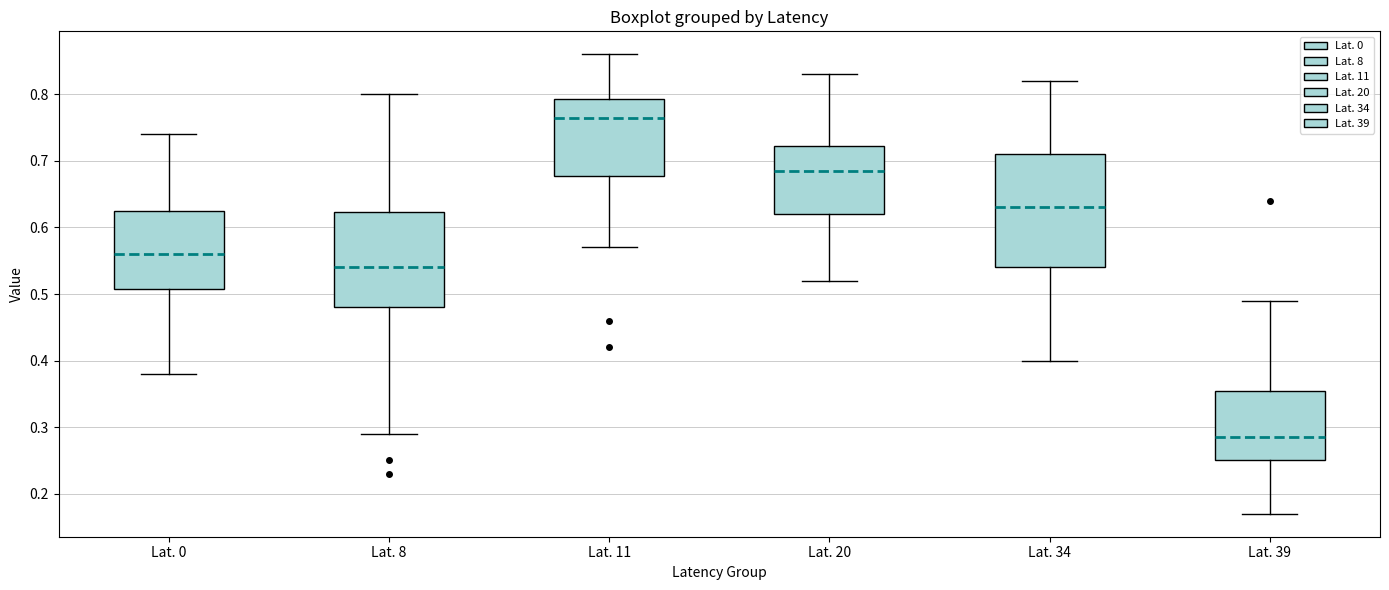

Which box's median line is the highest?

Lat. 11